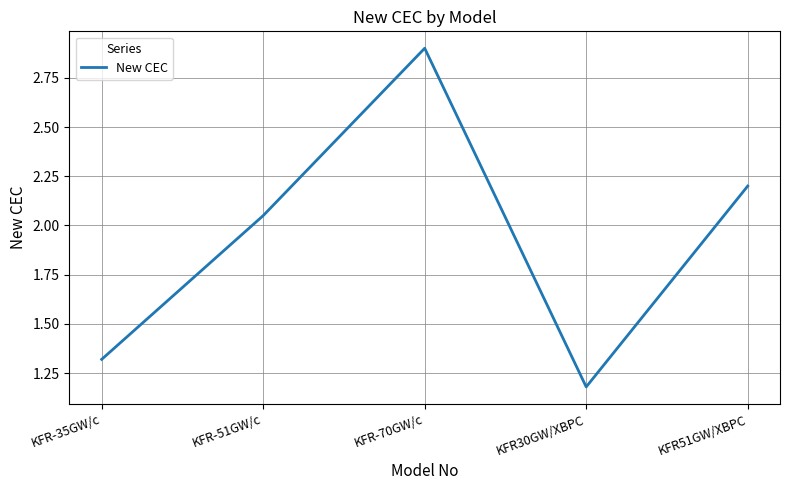

What position from the right is KFR51GW/XBPC?

1